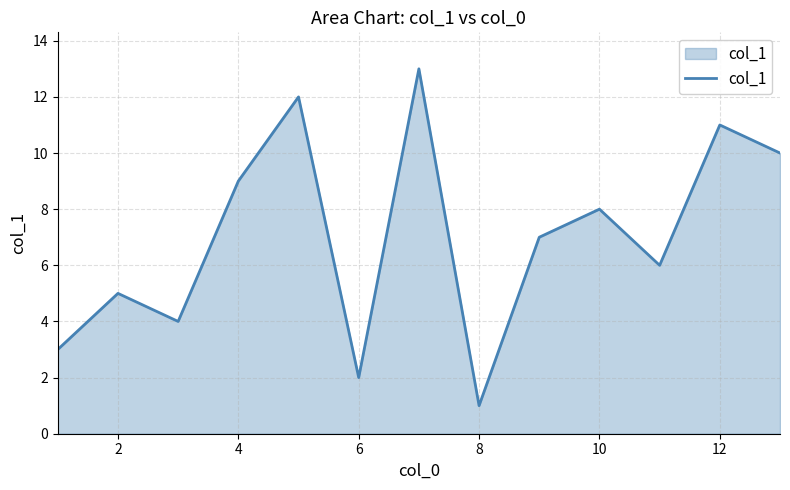

Reading left to right, extract all data points from this chart.

3	5	4	9	12	2	13	1	7	8	6	11	10